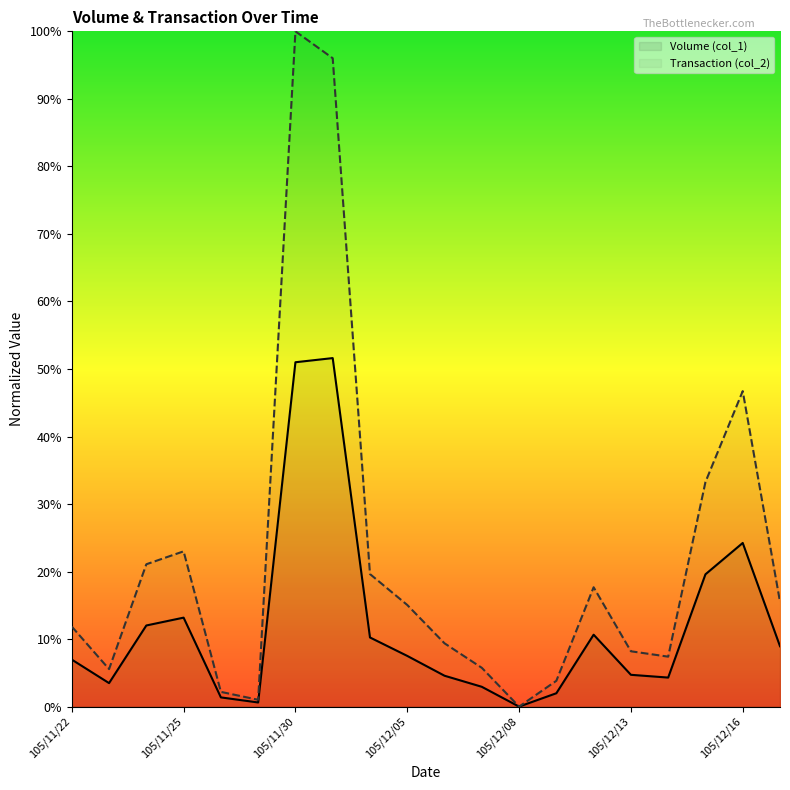

Where does the Volume (col_1) series first go above 7?

105/11/24